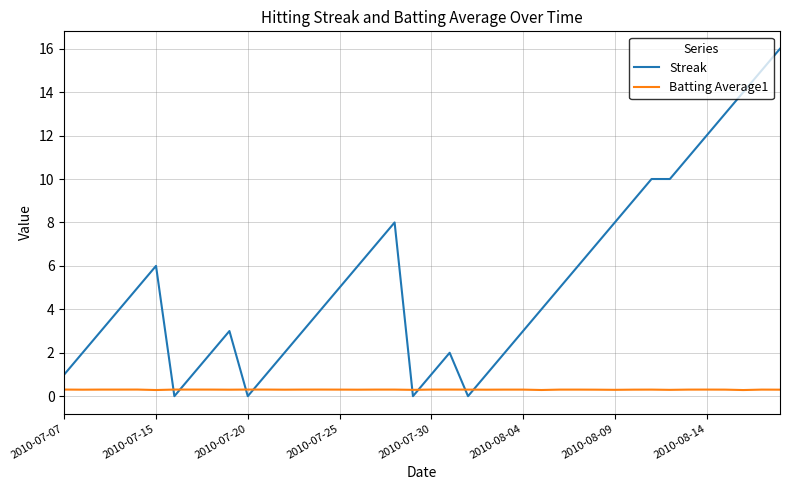

True or false: Streak has more than 0 interior local peaks.

True